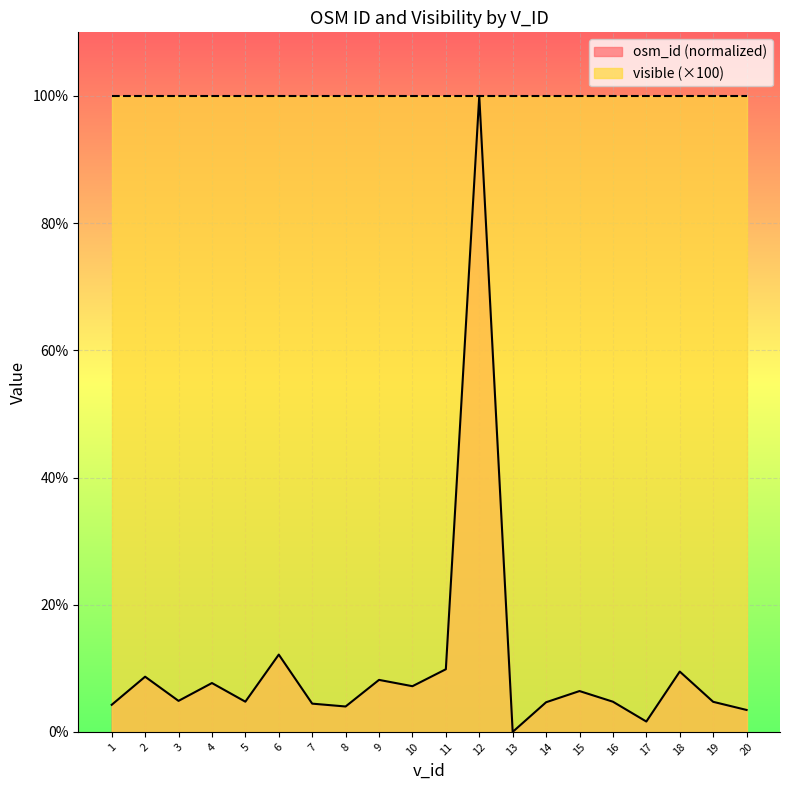

True or false: the data has more than 2 interior local peaks.

True